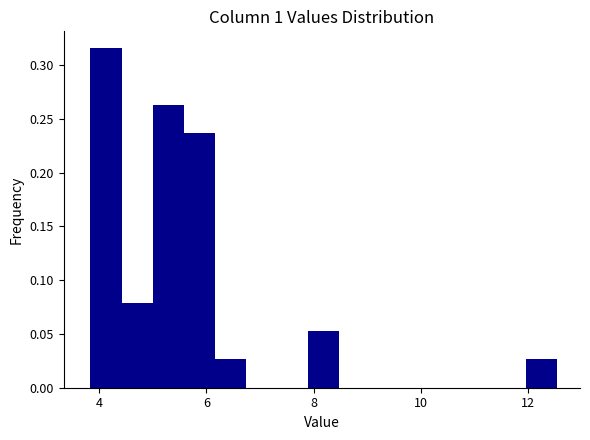

Read against the x-axis, roughly where is the centre of the tallest bar?

4.2